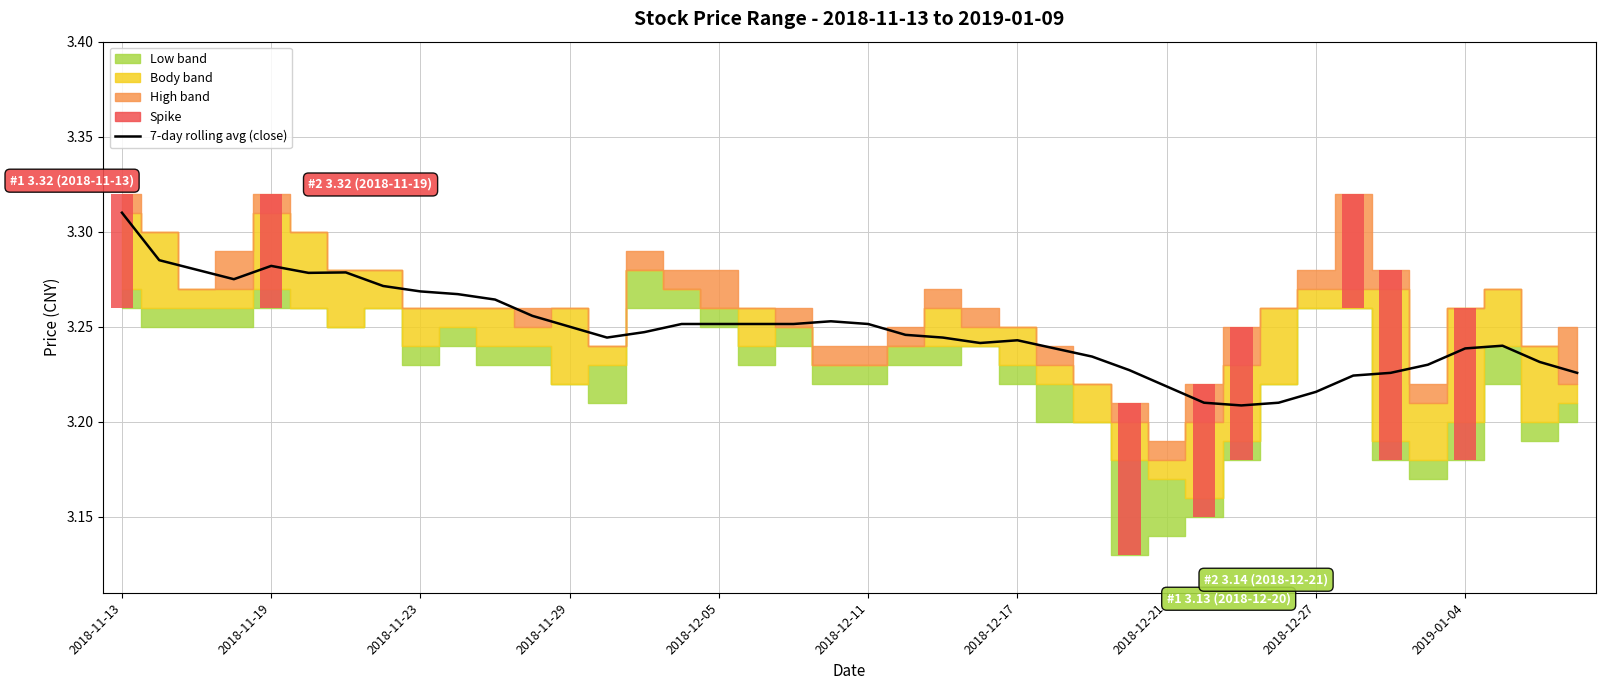

True or false: the data shows 3.3 at 2018-11-29.

True